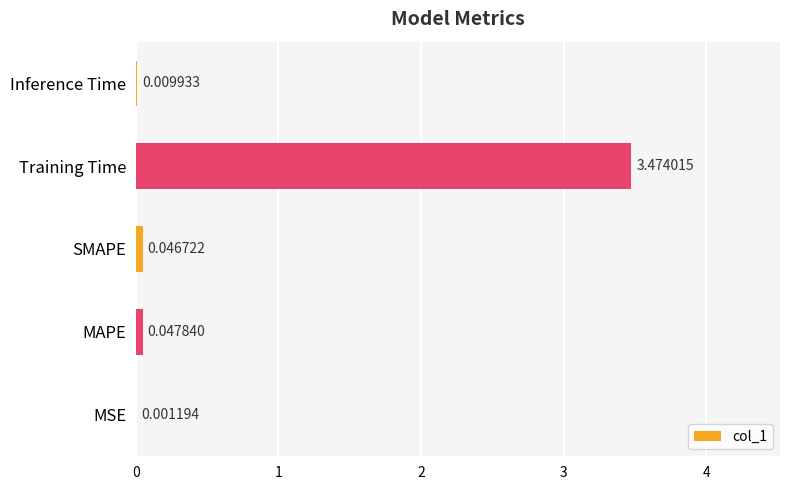

How many data points does each series have?

5